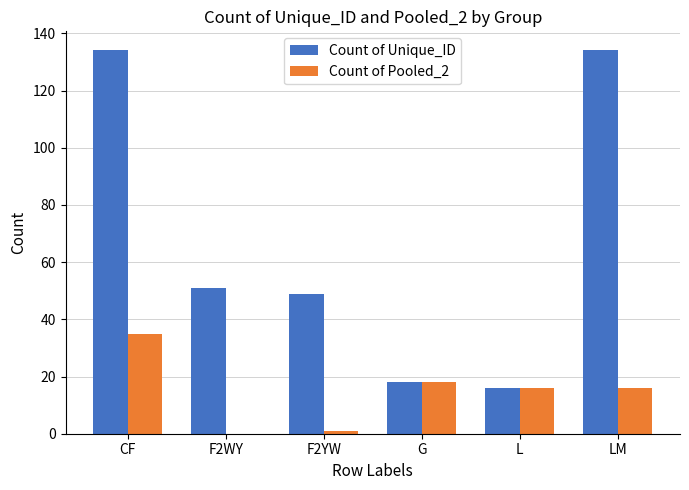

The Count of Unique_ID series shows 134 at LM. True or false?

True